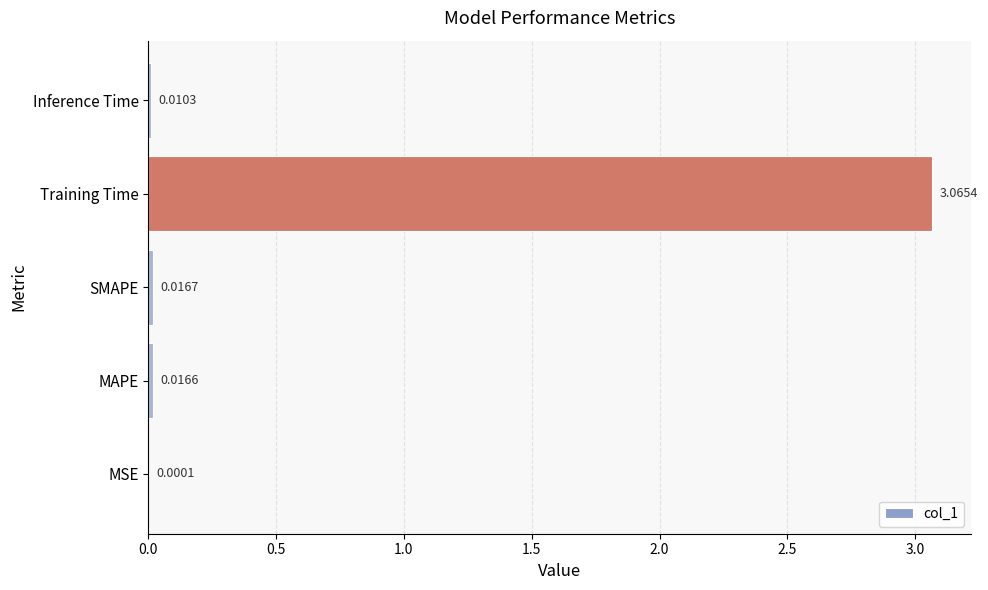

What is the change in value from MAPE to Training Time?

+3.0